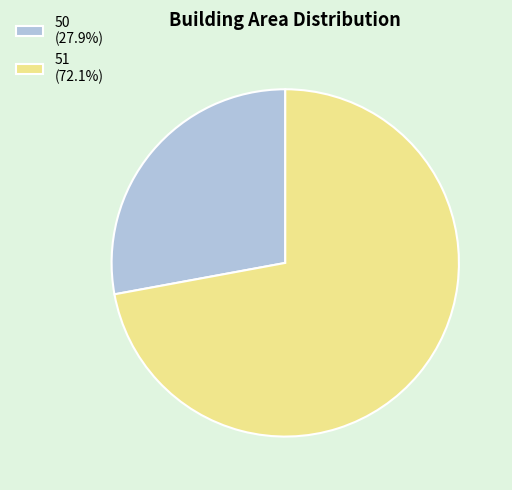

Approximately how many times larger is the value at 51 (72.1%) compared to 50 (27.9%)?

2.6